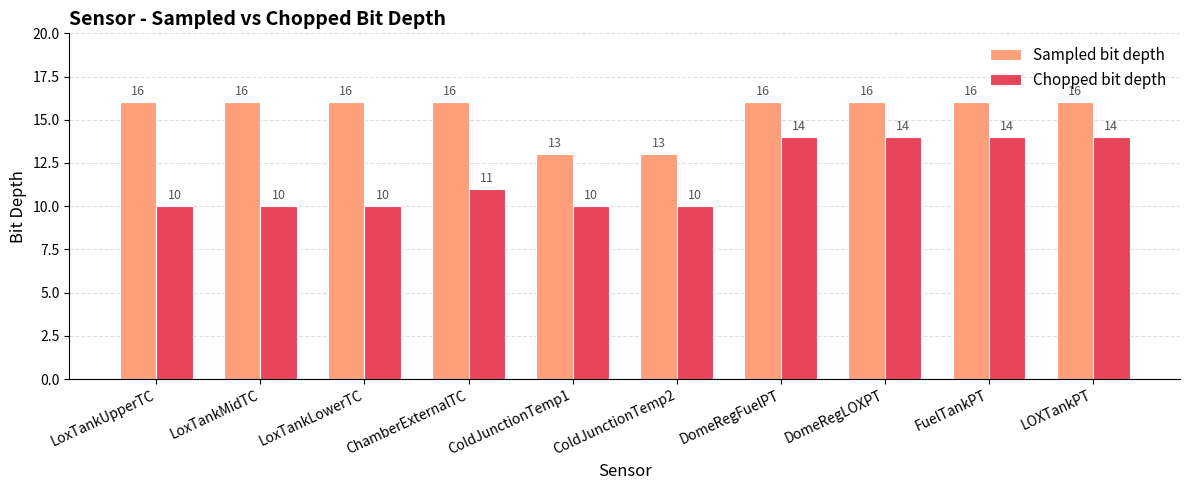

True or false: Chopped bit depth has a value of 14 at DomeRegLOXPT.

True